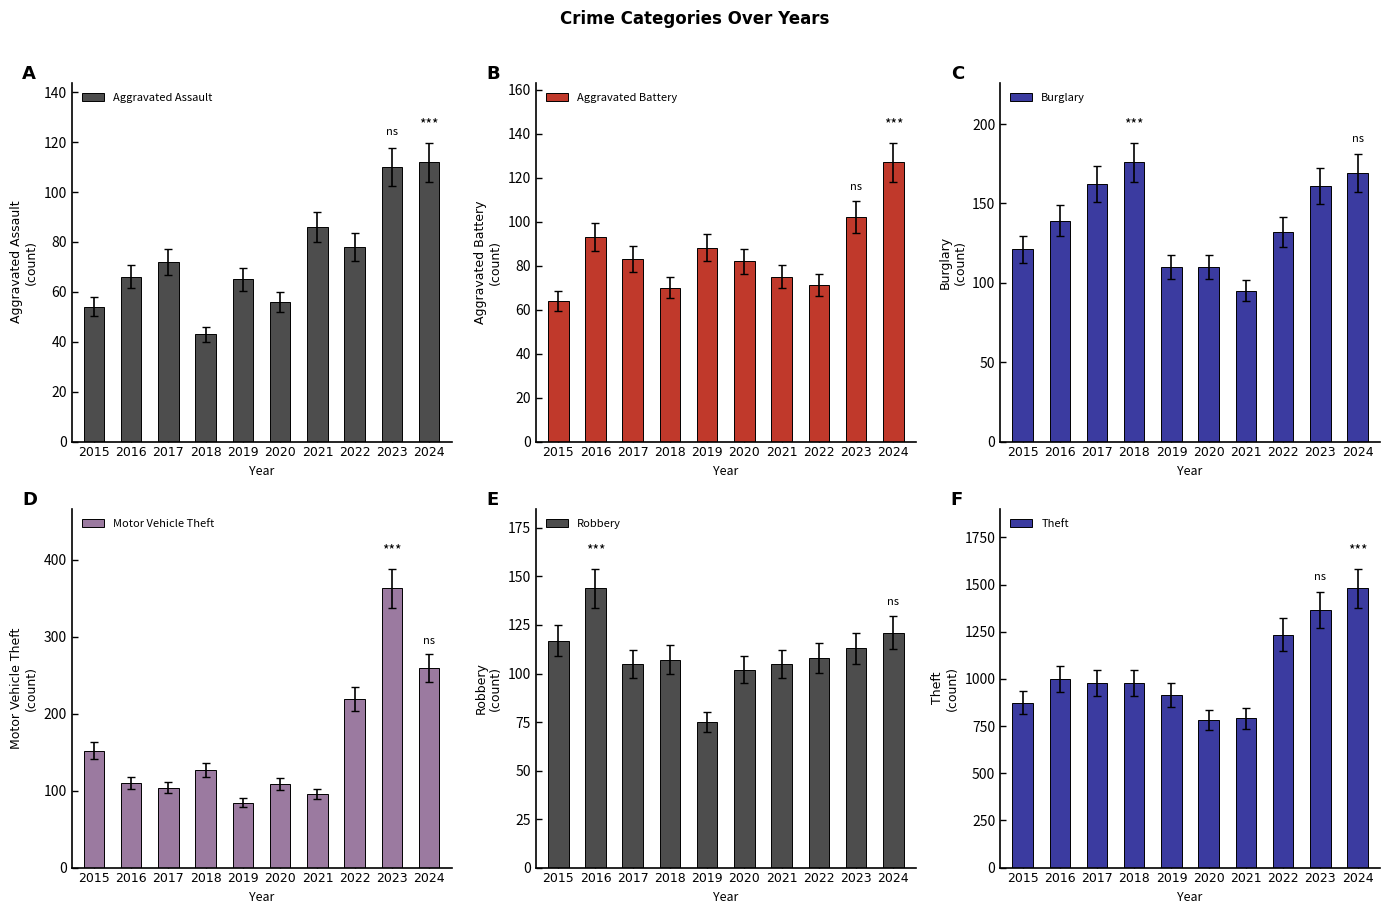

Which series has the largest total across all categories?

Theft